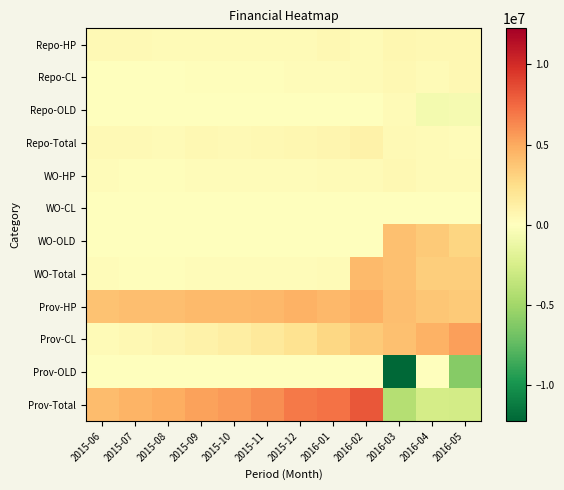

What is the spread (max minus min) of values at 2015-09?

5297327.3